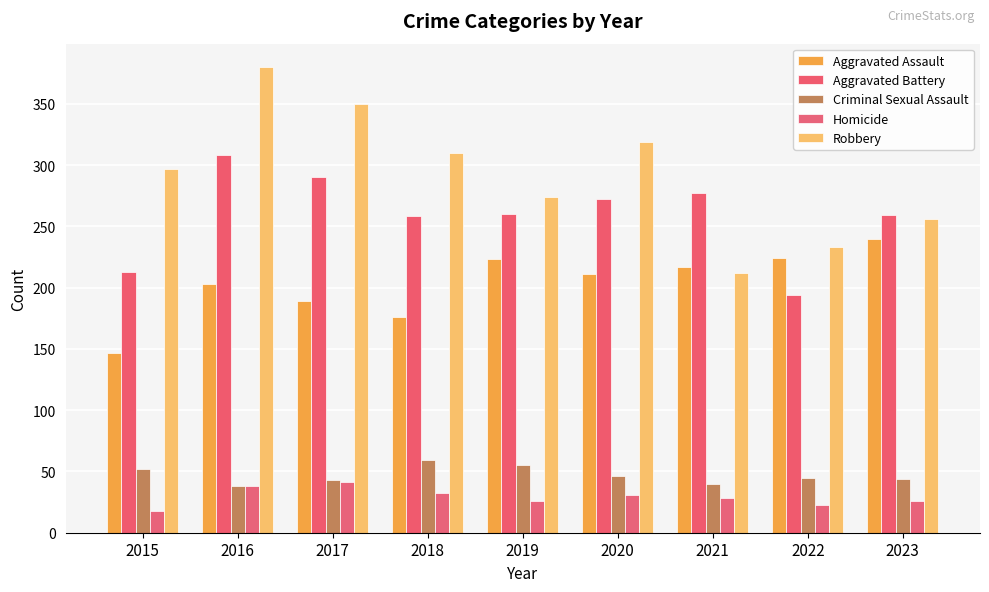

At which category is the sum across all series the highest?

2016